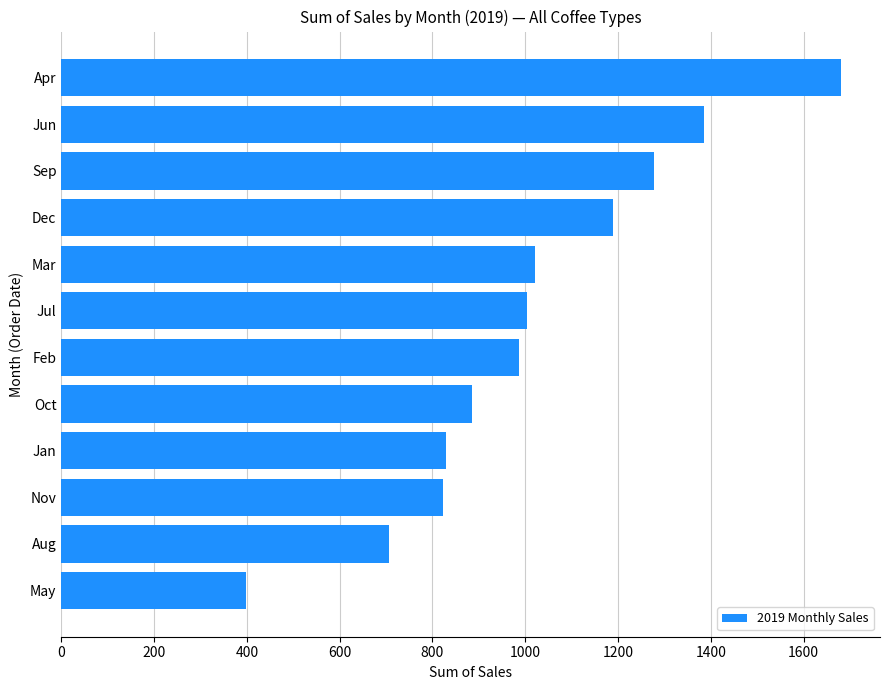

Count the number of categories in the chart.

12